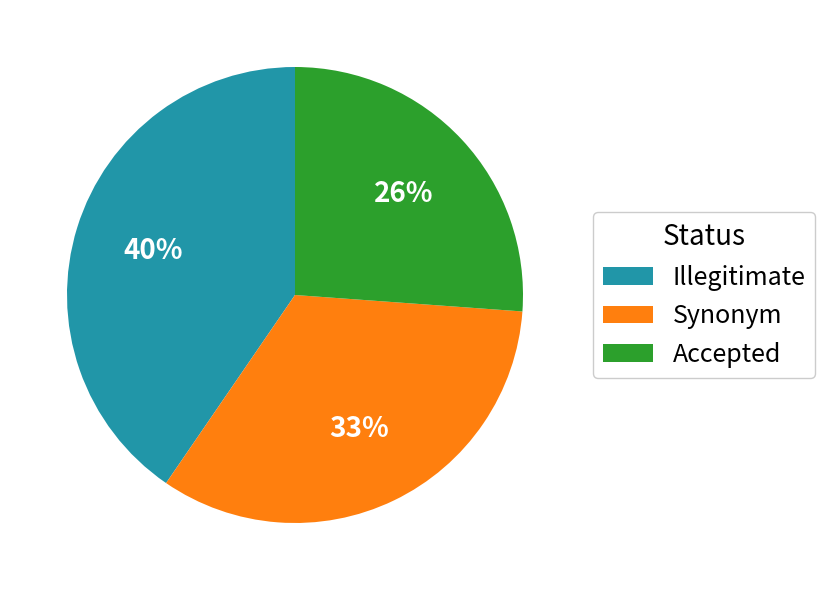

The Illegitimate slice represents 34% of the pie. True or false?

False